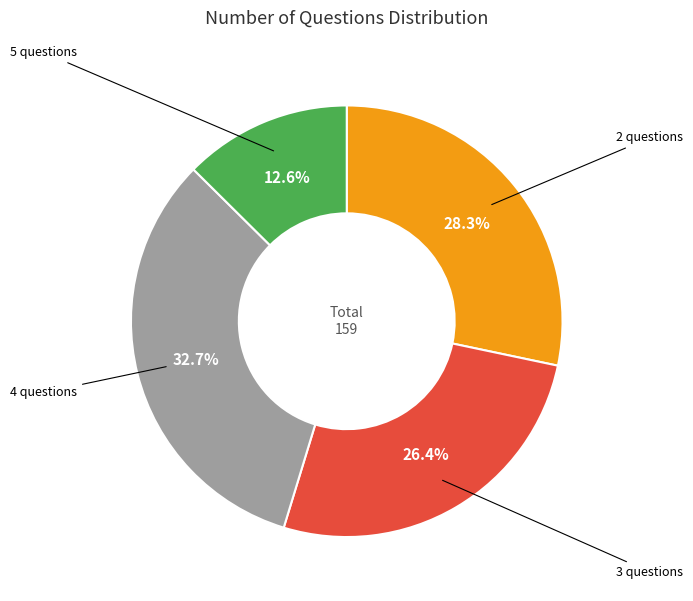

How many slices are in this pie chart?

4